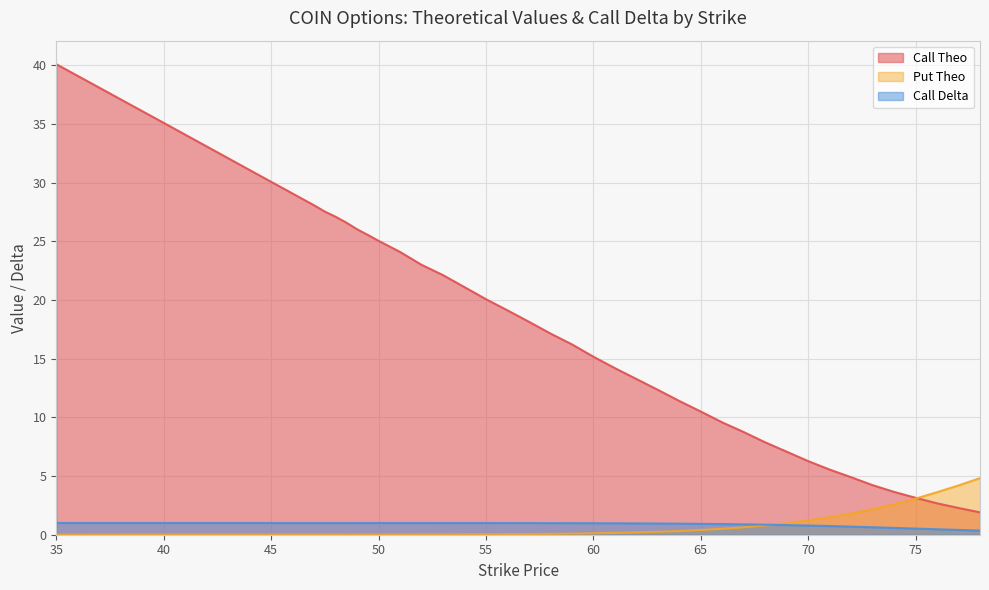

The Call Theo series shows 40.1 at 35. True or false?

True